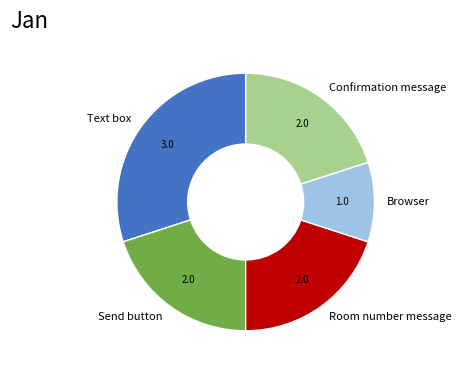

The Text box slice represents 37% of the pie. True or false?

False